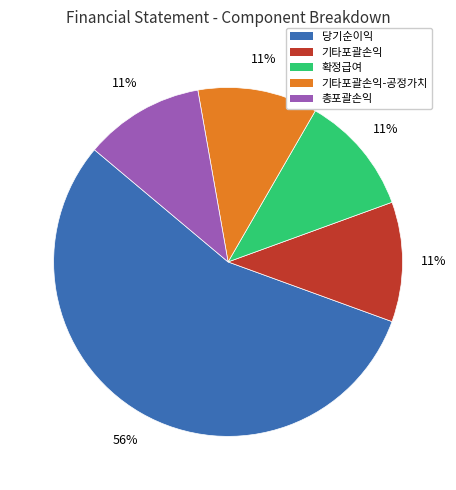

Do 기타포괄손익-공정가치 and 총포괄손익 together represent more than half of the pie?

No